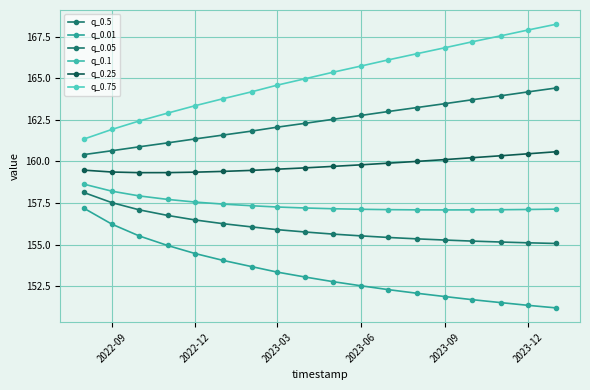

True or false: q_0.1 and q_0.25 intersect in this chart.

False